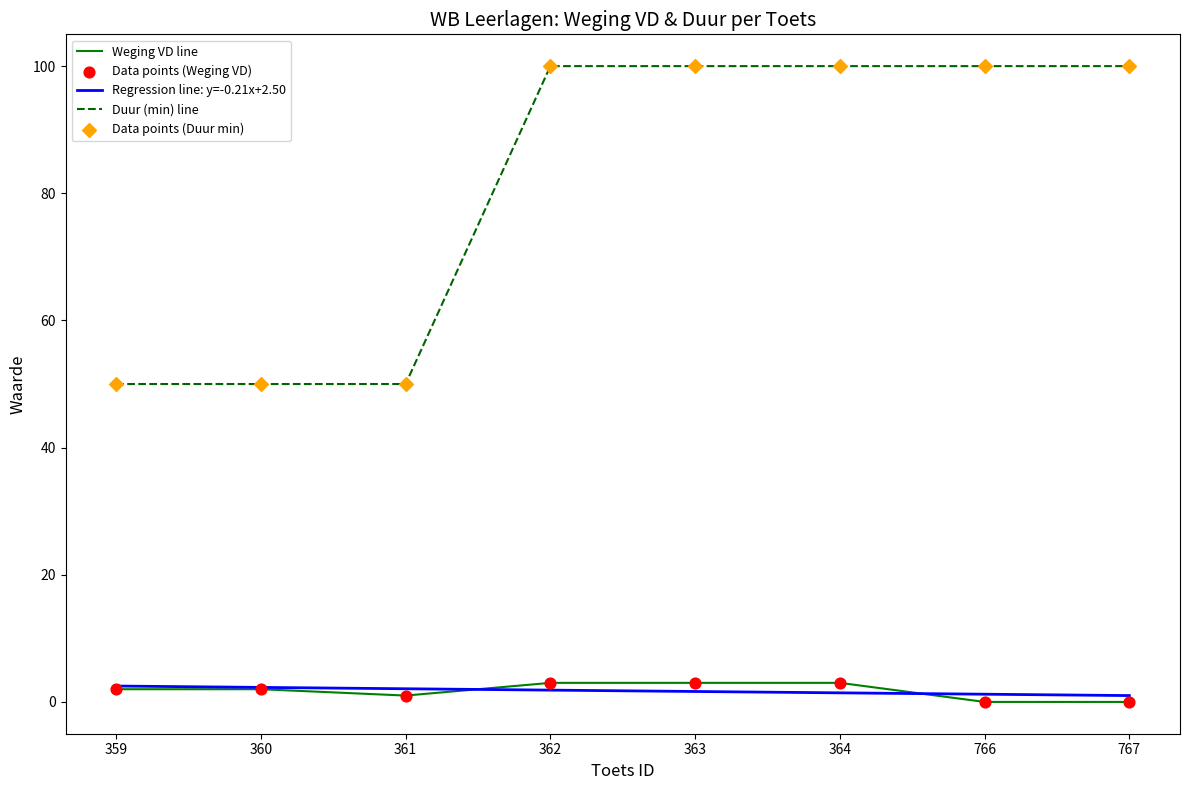

At how many categories does at least one series exceed 82?

5